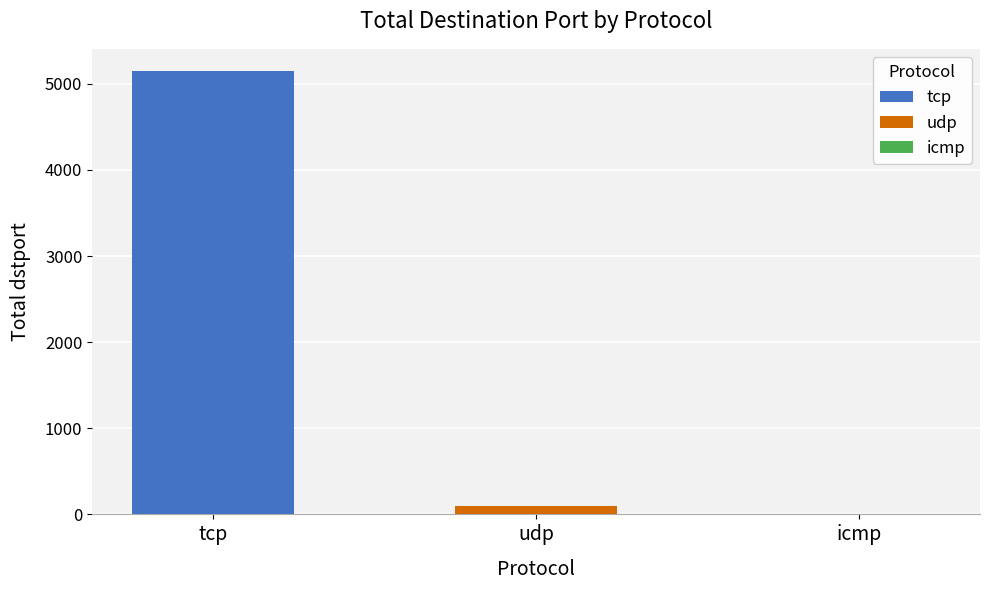

Which series has the largest range (max minus min)?

tcp